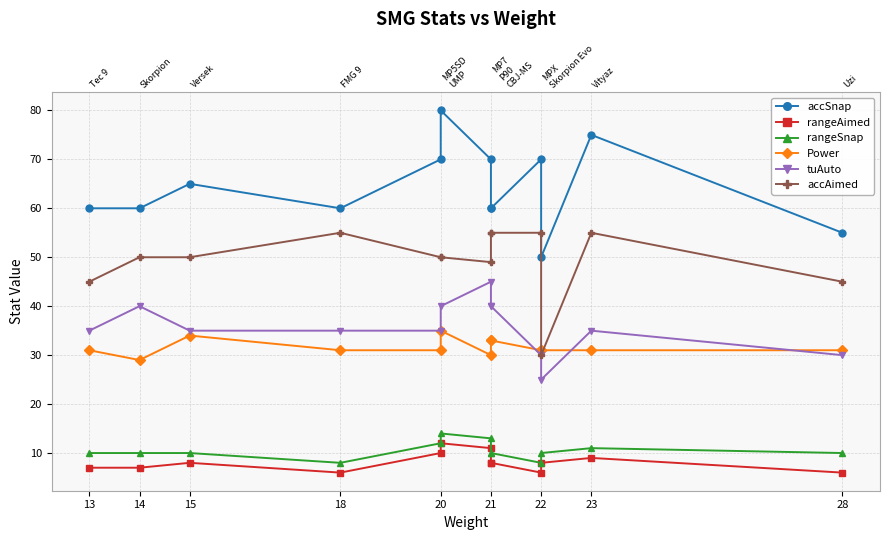

Which series has the largest range (max minus min)?

accSnap